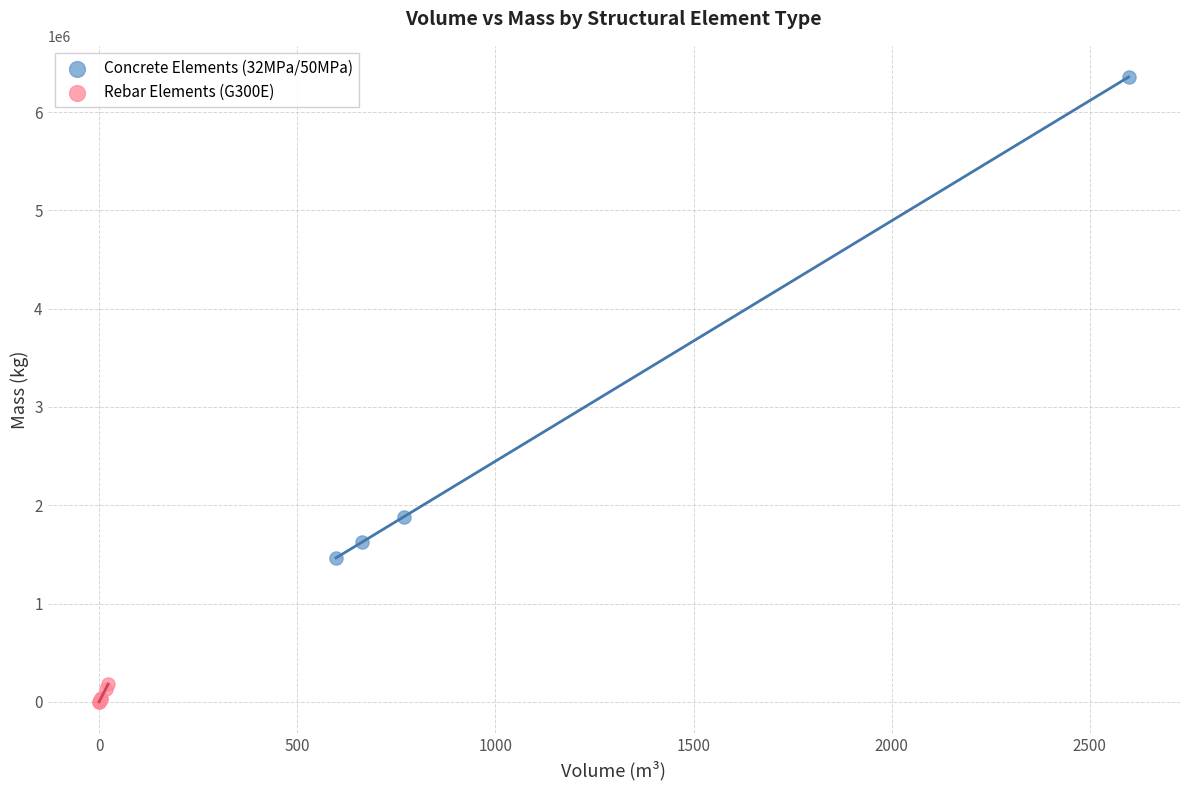

Which series has the largest Y range (max minus min)?

Concrete Elements (32MPa/50MPa)